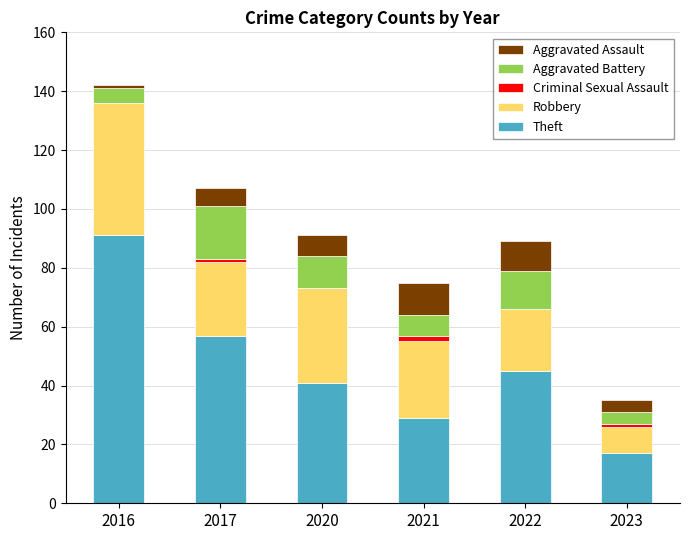

The Theft series shows 45 at 2022. True or false?

True